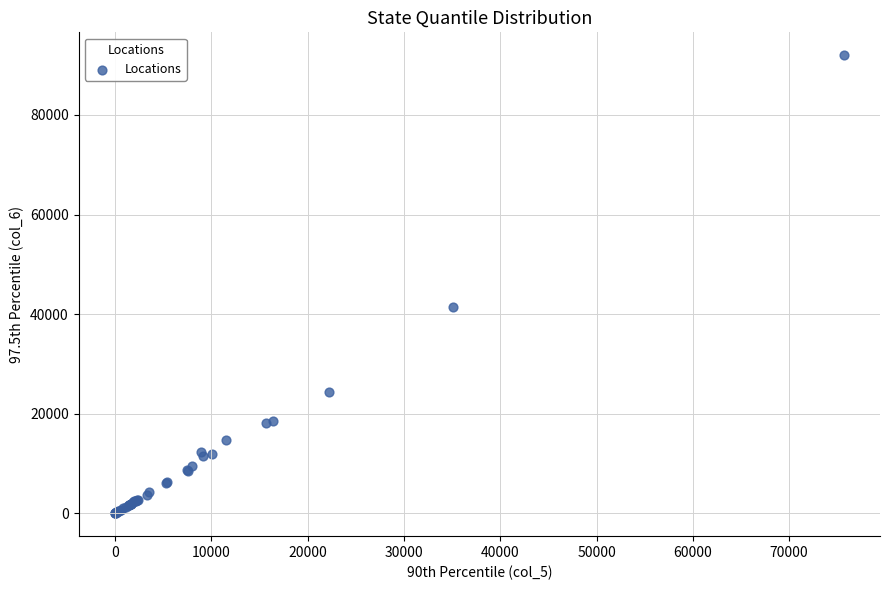

What Y value in the scatter plot is closest to 45995?

41416.4